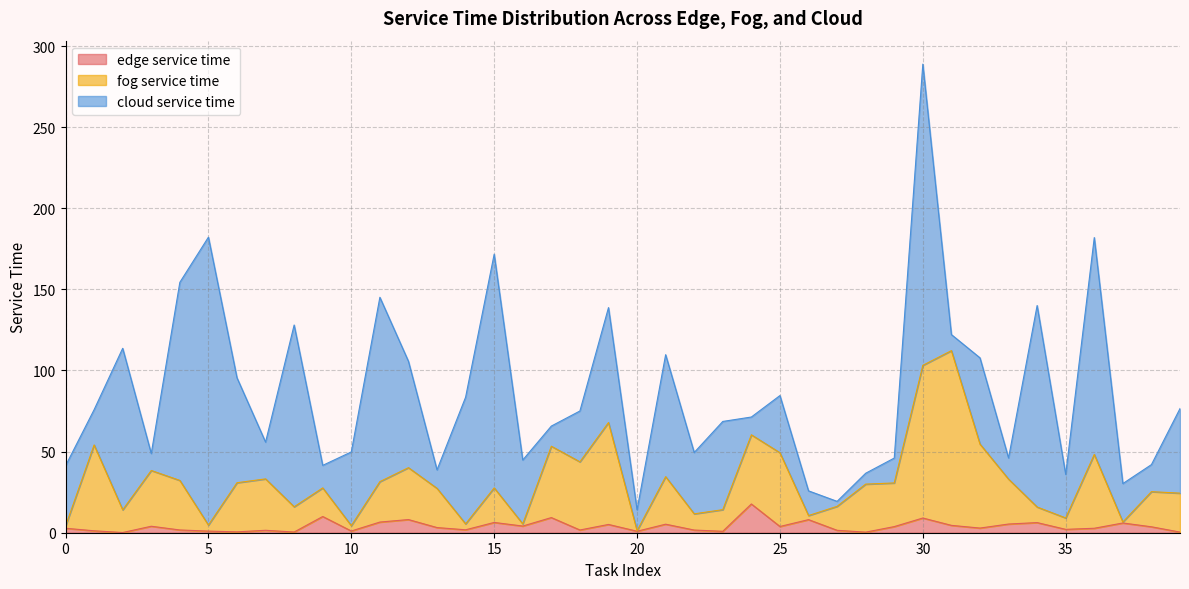

Count the number of categories in the chart.

40